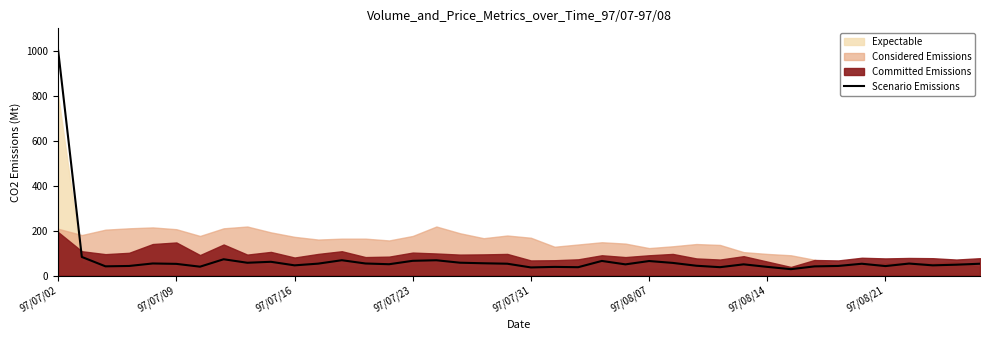

True or false: the data has more than 0 interior local peaks.

True